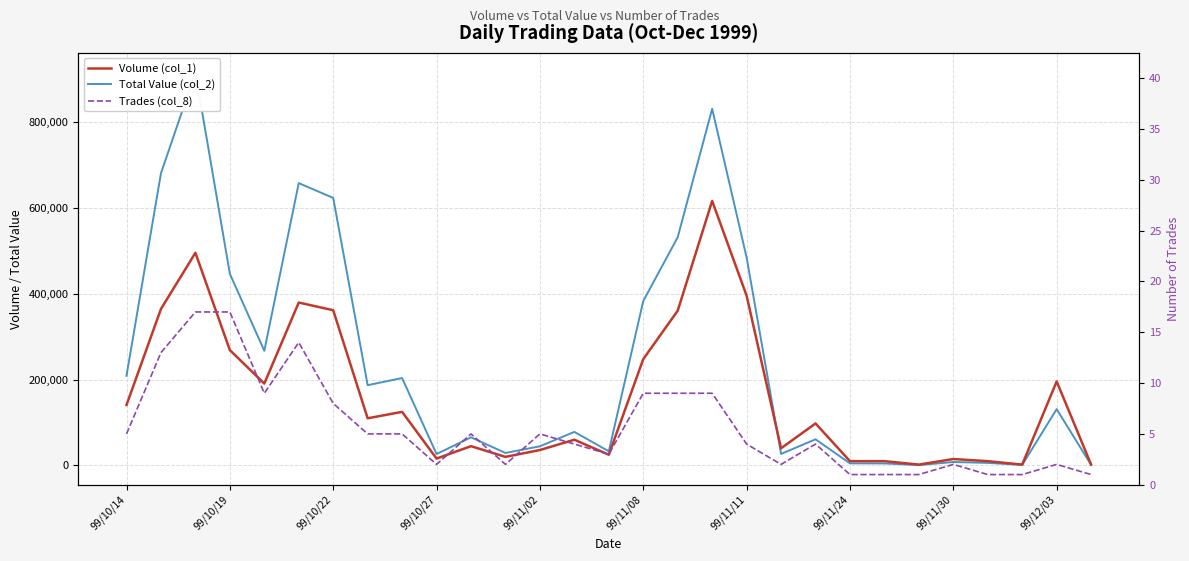

Which series ends up on top after the final intersection of Total Value (col_2) and Volume (col_1)?

Volume (col_1)